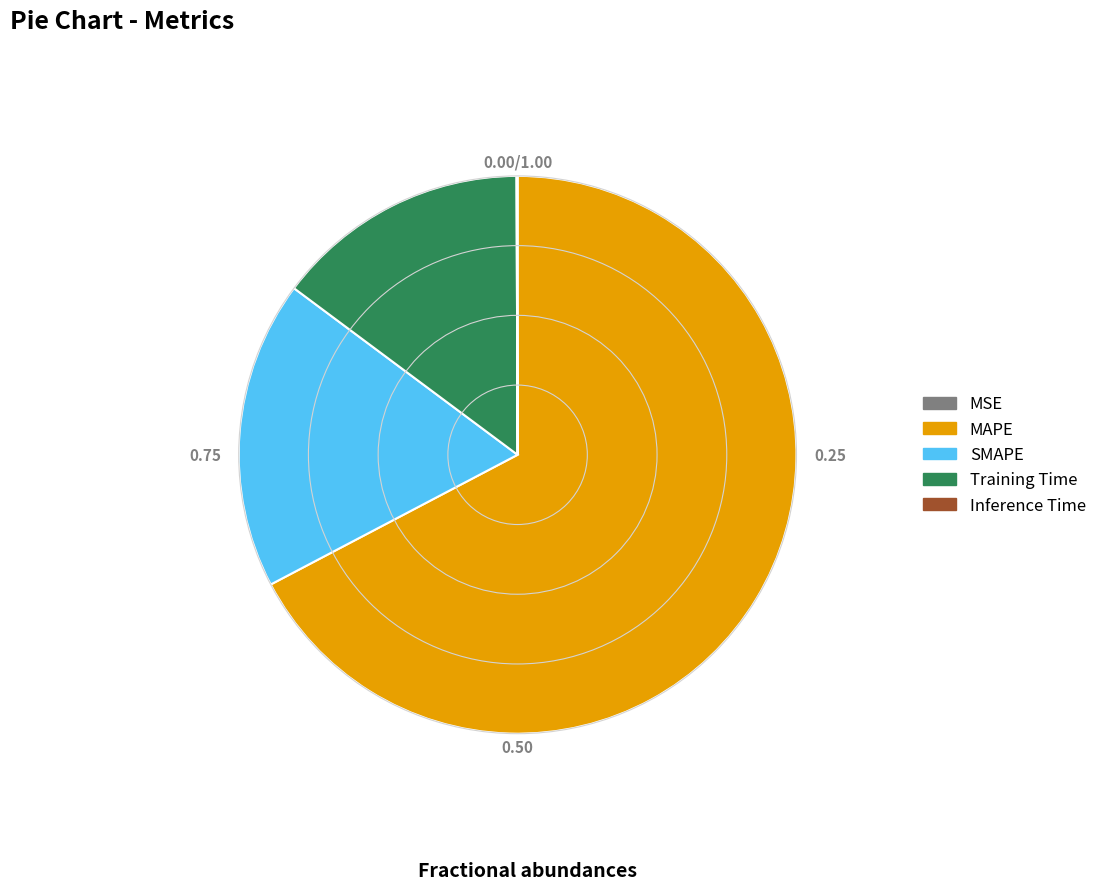

What is the ratio of the value at SMAPE to the value at MAPE?

0.3